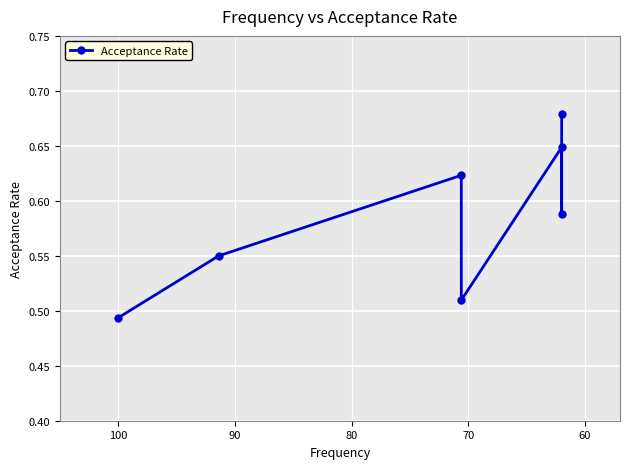

How many categories are shown in the chart?

7